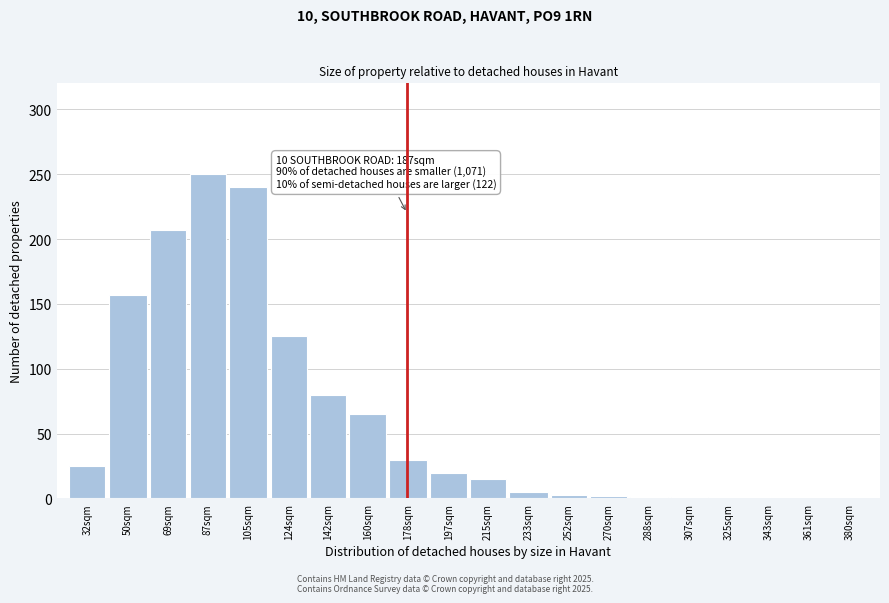

Which has a higher value, 160sqm or 87sqm?

87sqm